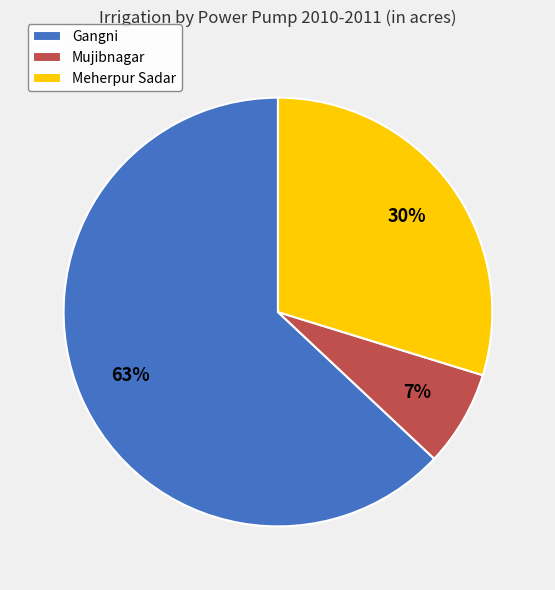

To the nearest percent, what percentage of the pie is Gangni?

63%